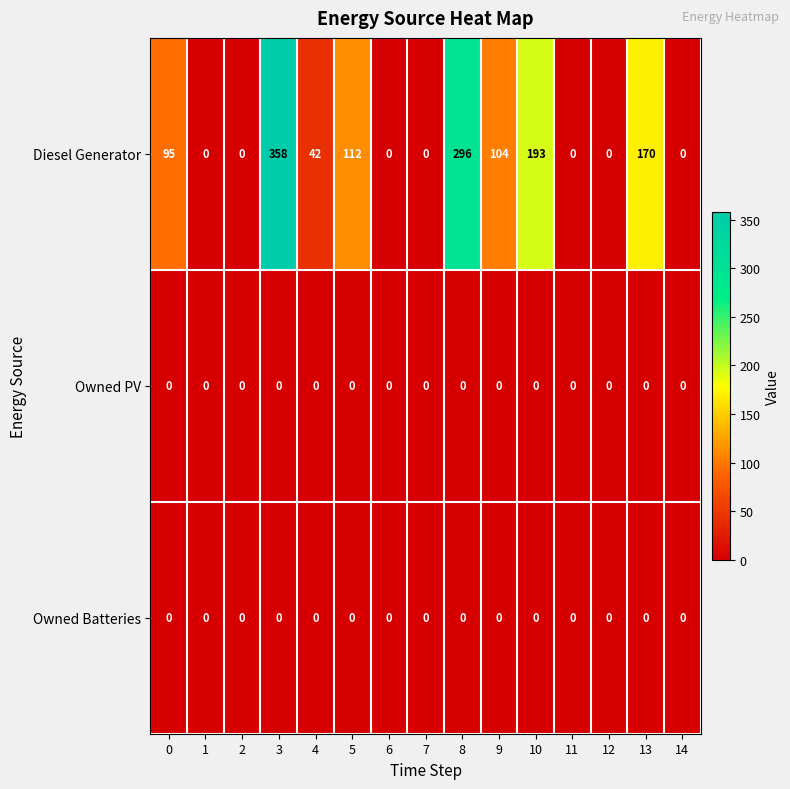

At how many categories does at least one series exceed 273?

2